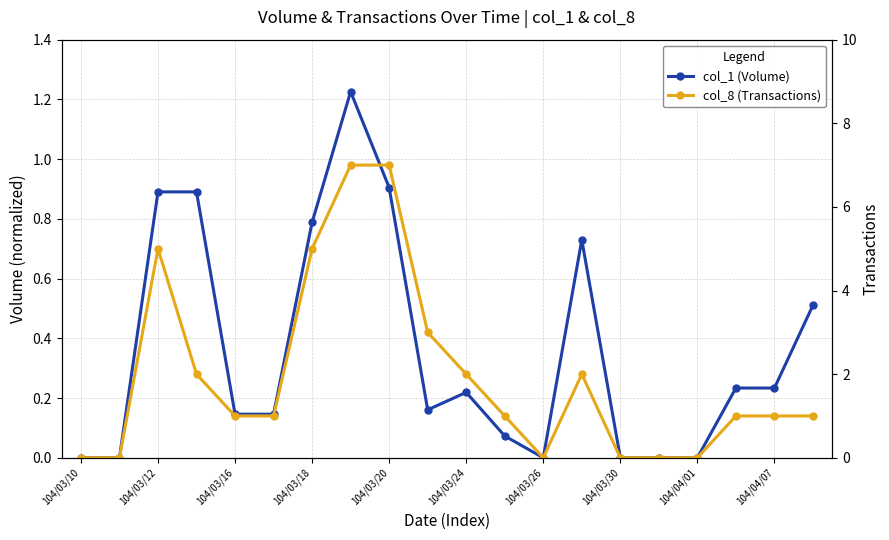

Rank the series by their average value, from lowest to highest.

col_1 (Volume), col_8 (Transactions)